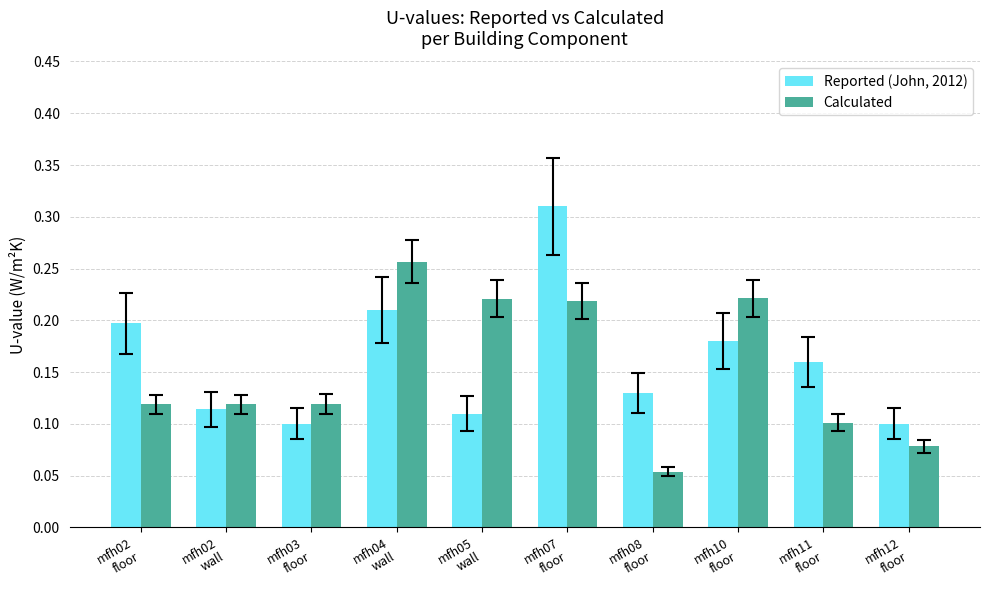

Count the number of categories in the chart.

10